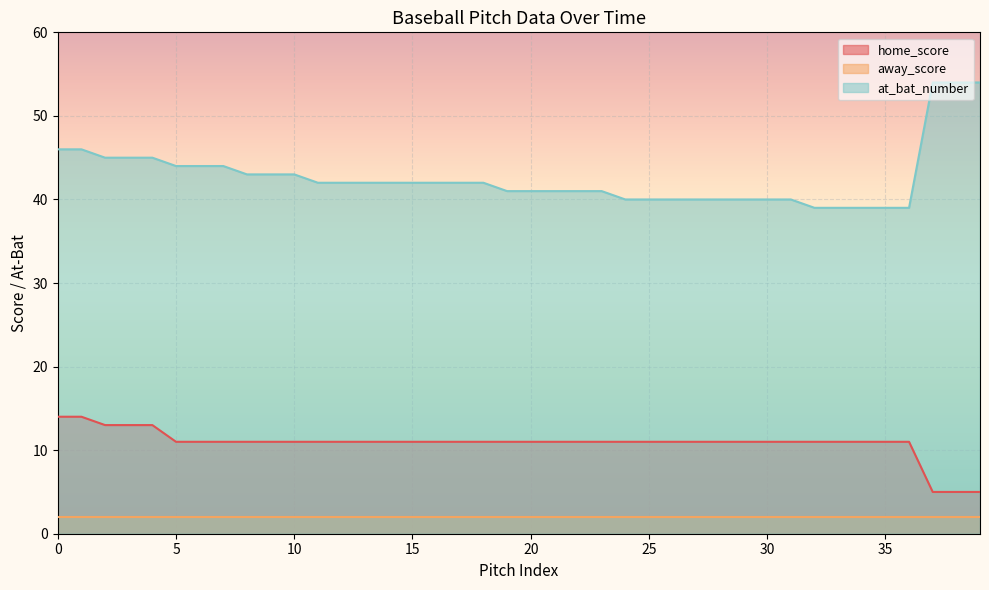

How many lines are shown in the chart?

3